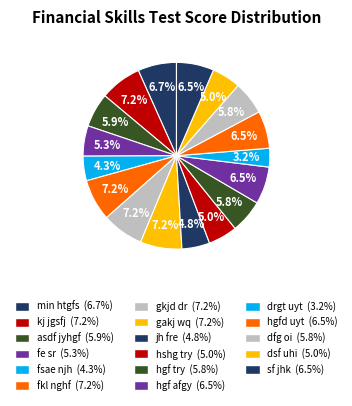

To the nearest percent, what is the combined percentage of kj jgsfj and sf jhk?

14%